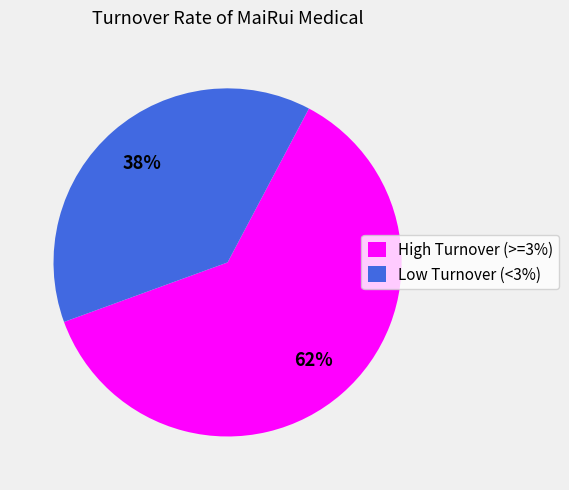

Which slice is the smallest?

Low Turnover (<3%)